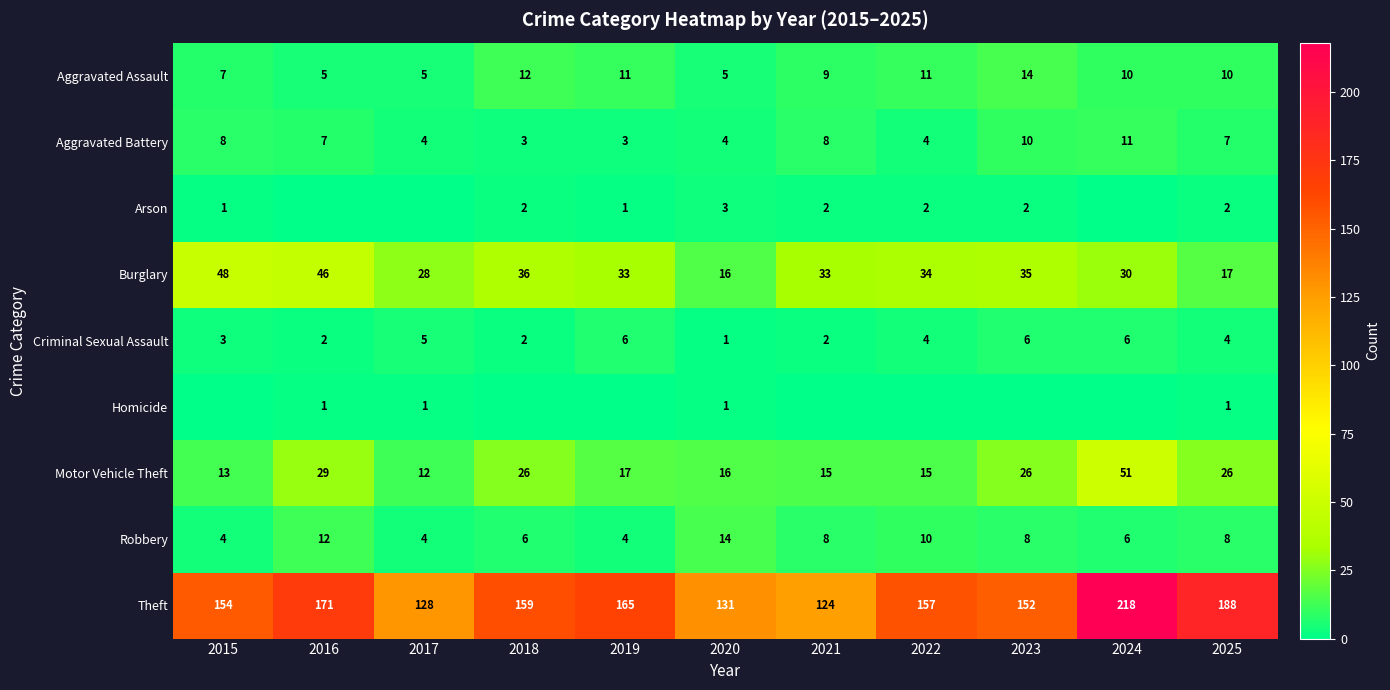

Between 2018 and 2016, which is larger?

2018